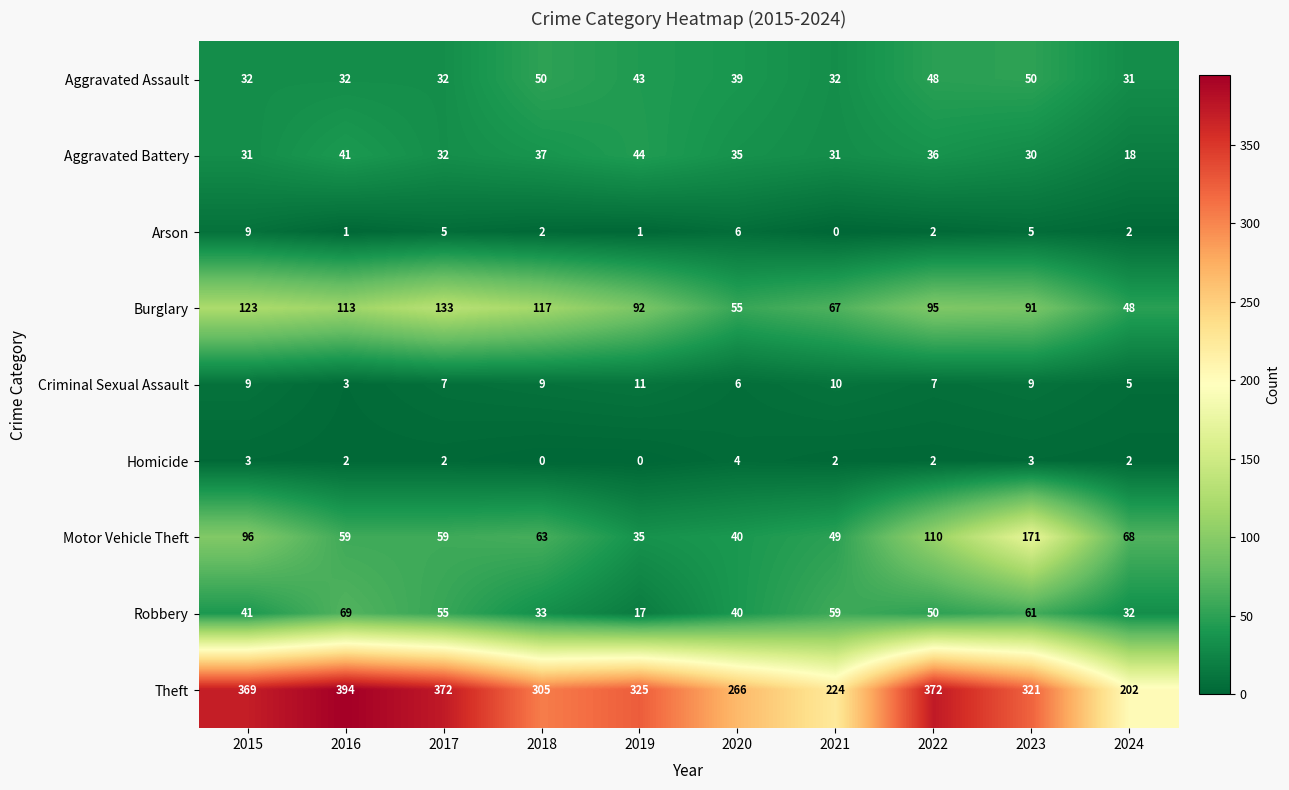

What is the average value of the Theft series?

315